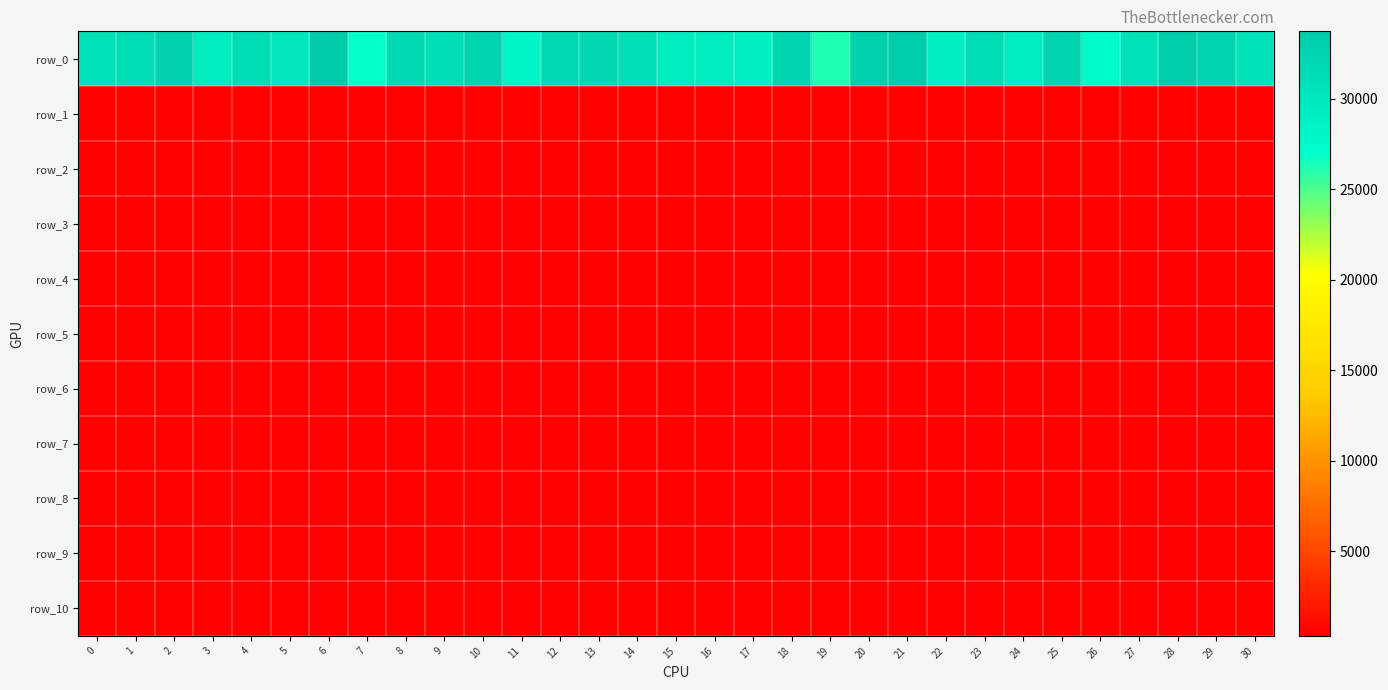

The value of row_6 at 23 is 407.3. True or false?

True